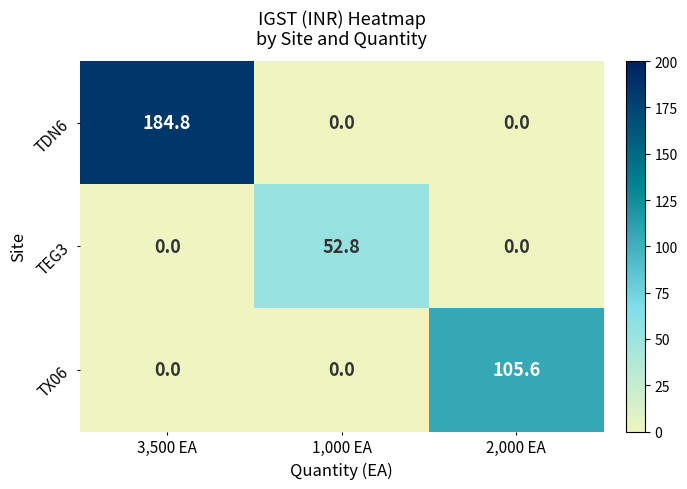

At which category is the sum across all series the highest?

3,500 EA